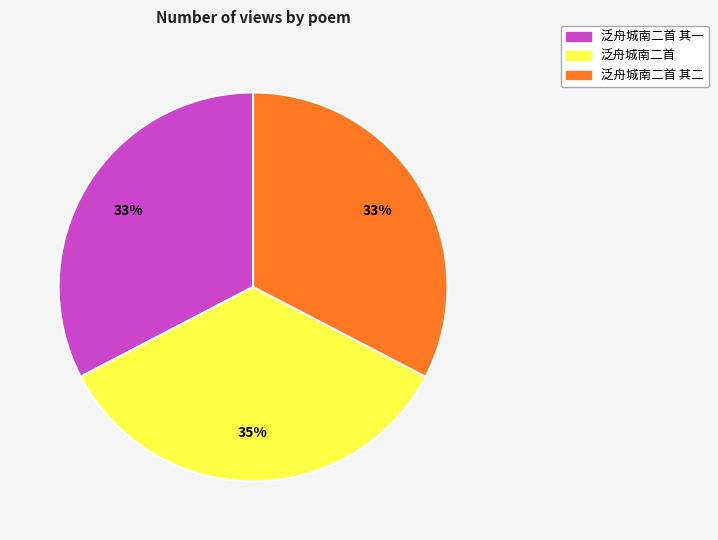

To the nearest percent, what is the difference between the largest and smallest slice percentages?

2%